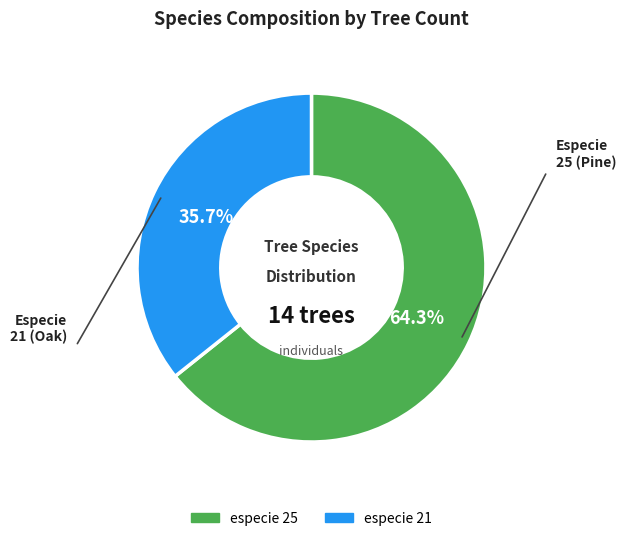

To the nearest percent, what percentage of the pie is especie 25?

64%